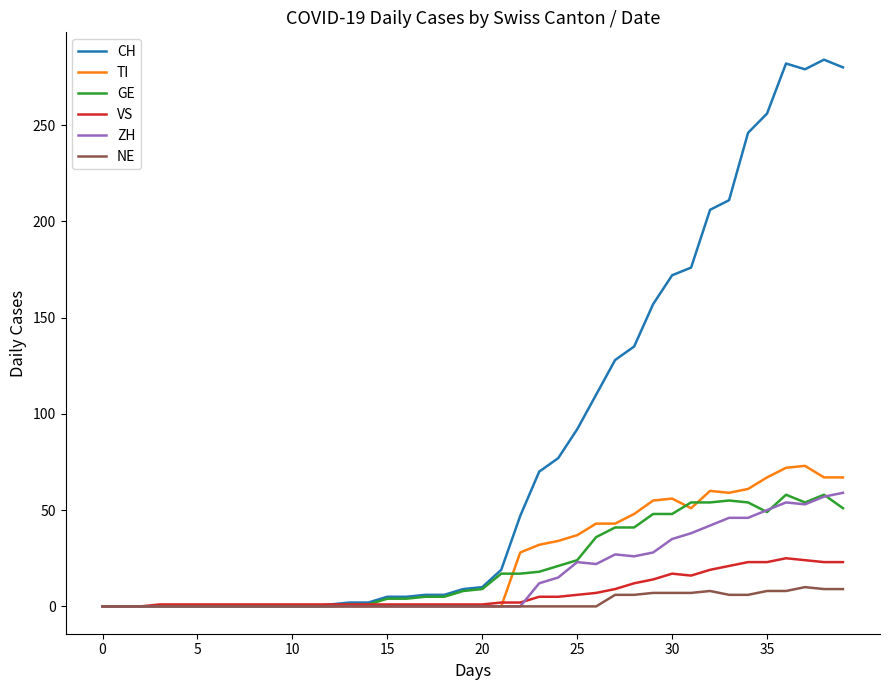

Which series has the largest total across all categories?

CH